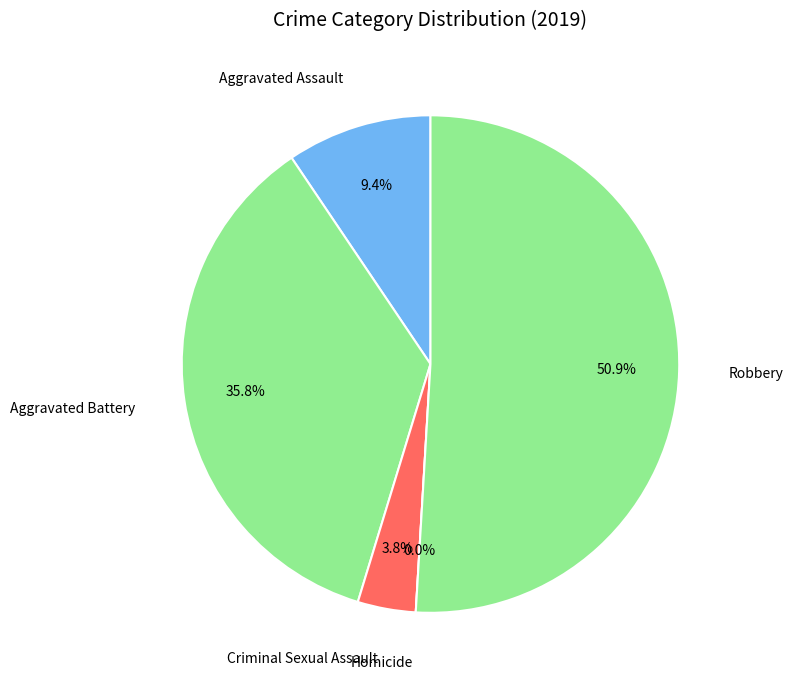

Rank the categories by value from highest to lowest.

Robbery, Aggravated Battery, Aggravated Assault, Criminal Sexual Assault, Homicide